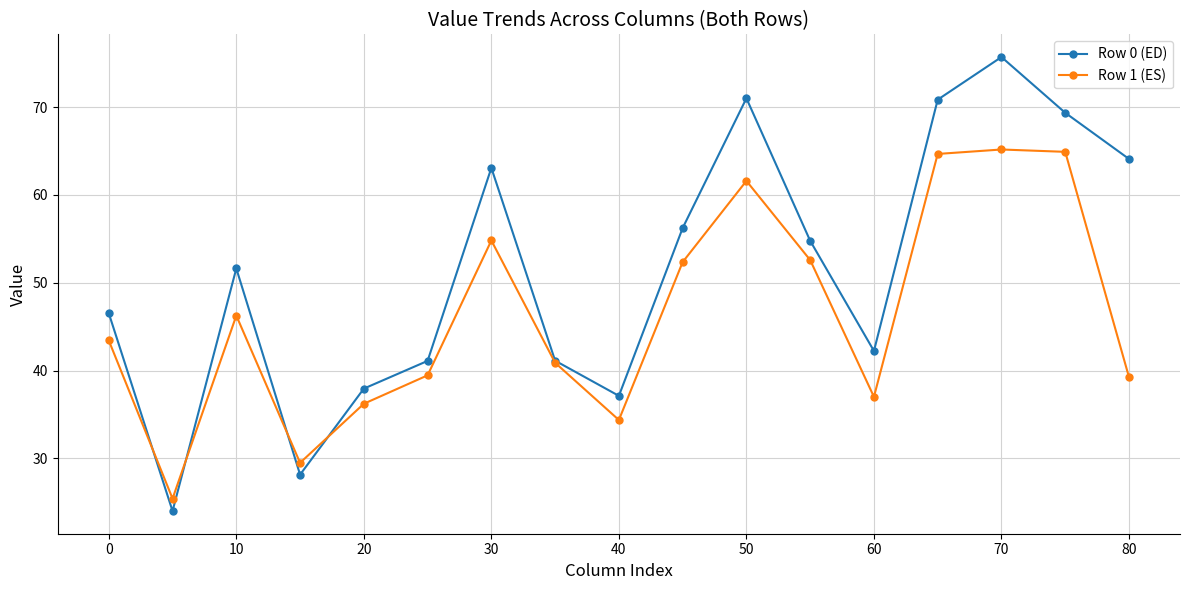

What is the value of the Row 1 (ES) point at the 14th from the left?

64.7